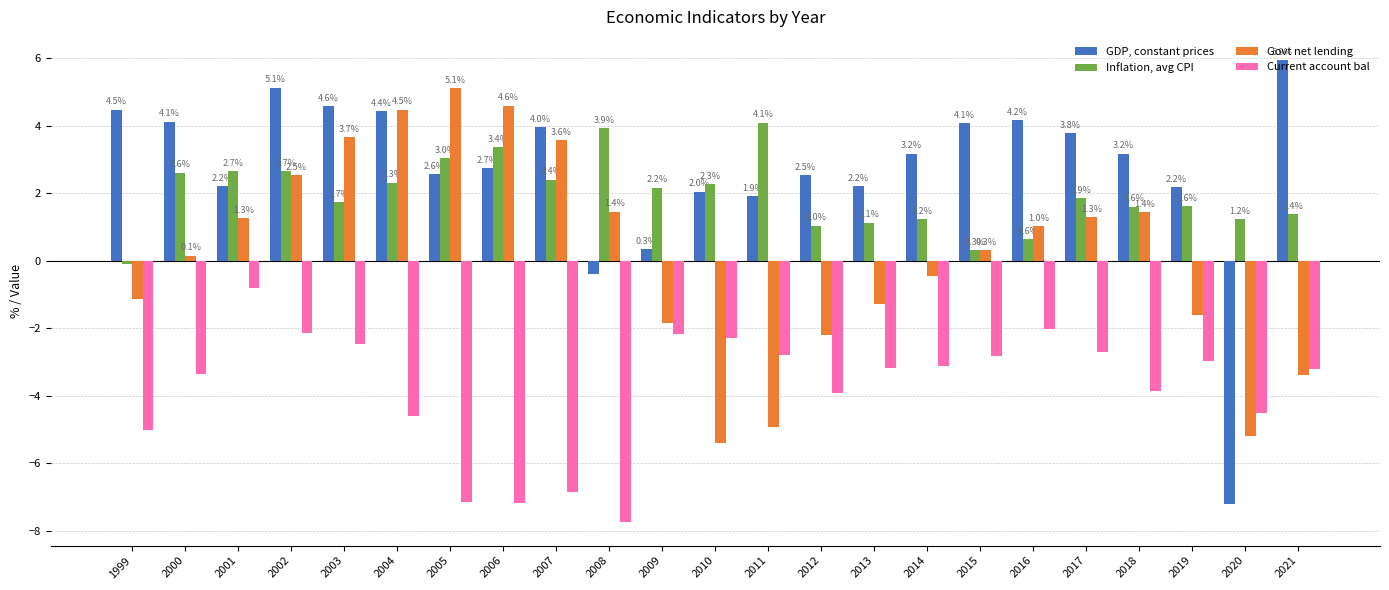

What is the difference between the Current account bal values at 2003 and 2013?

0.7